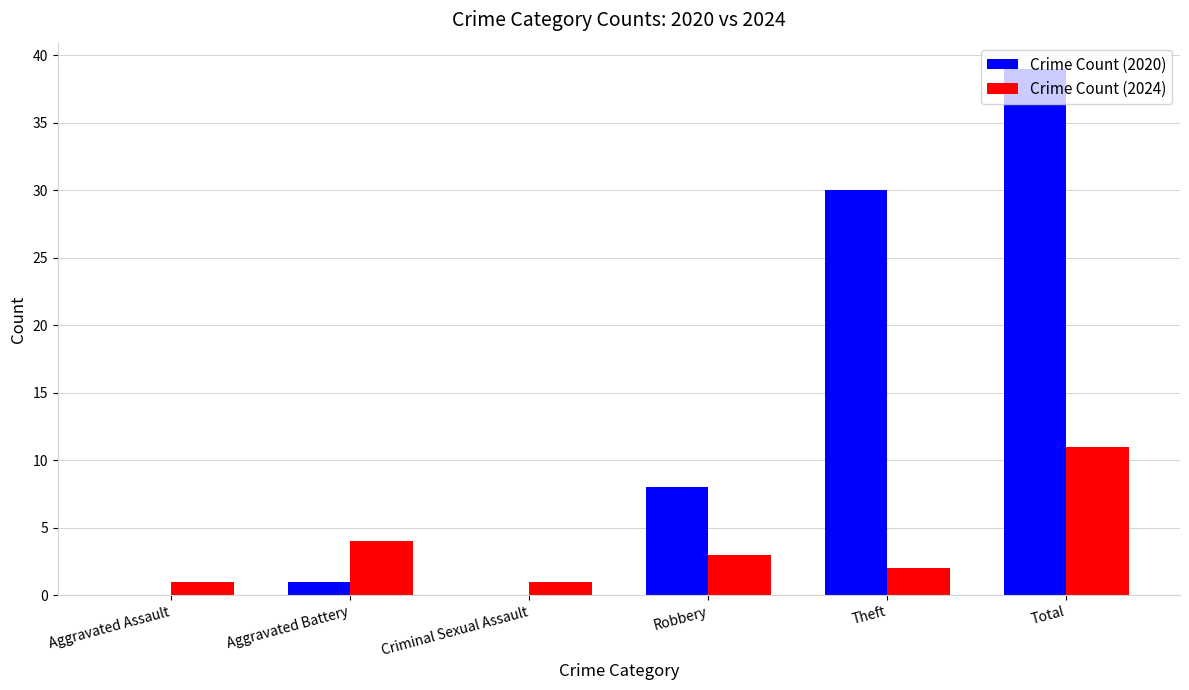

What is the approximate value of Crime Count (2020) at Total, to the nearest 10?

40